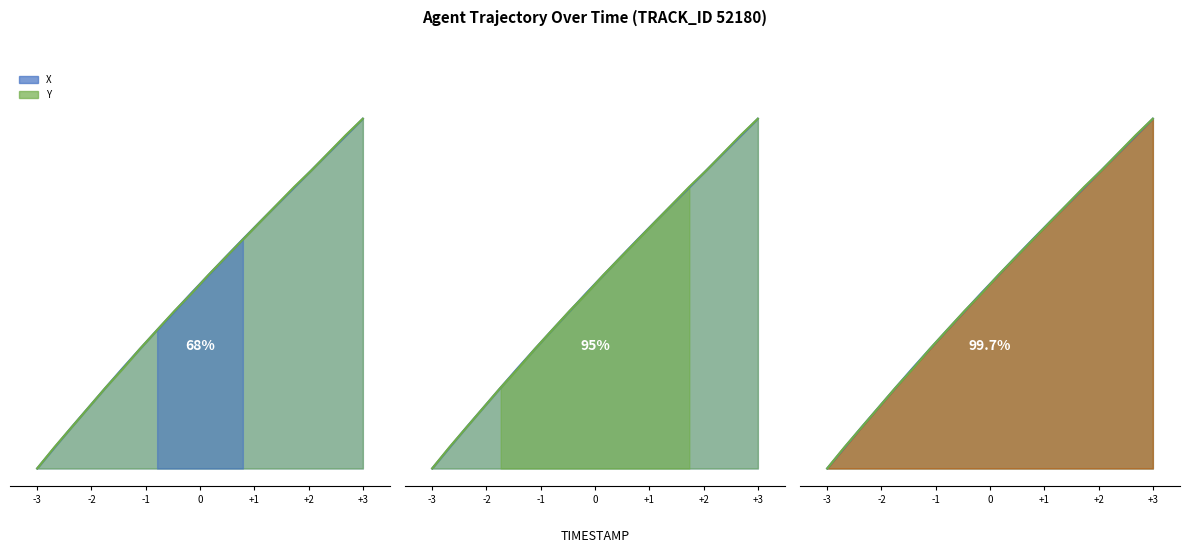

Which series has the largest total across all categories?

Y